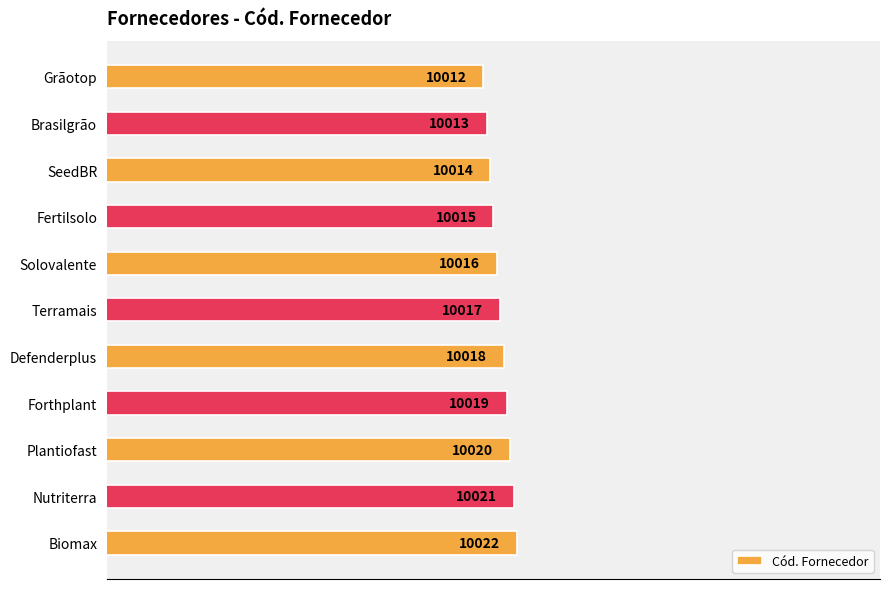

What is the label of the 1st bar from the top?

Grãotop